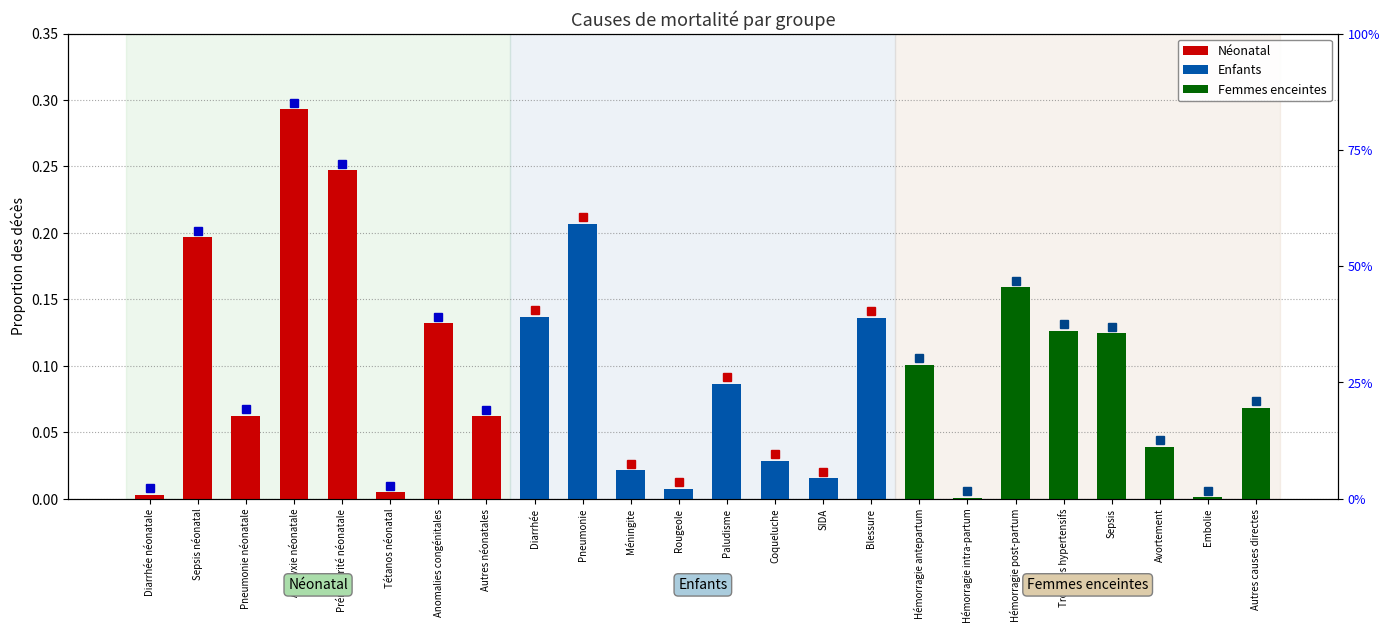

The value of Néonatal at Prématurité néonatale is 0.2. True or false?

False